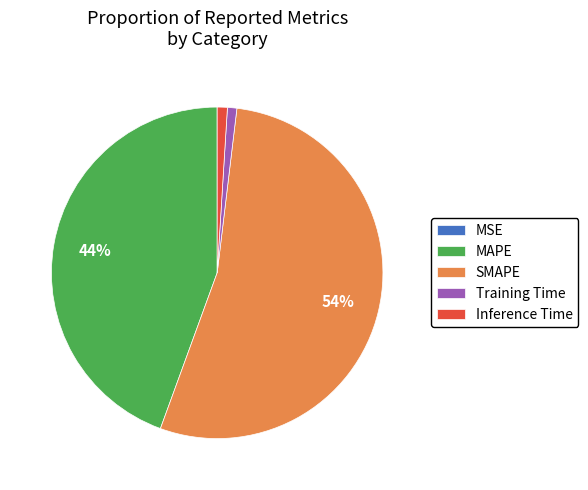

Which slice is the largest?

SMAPE